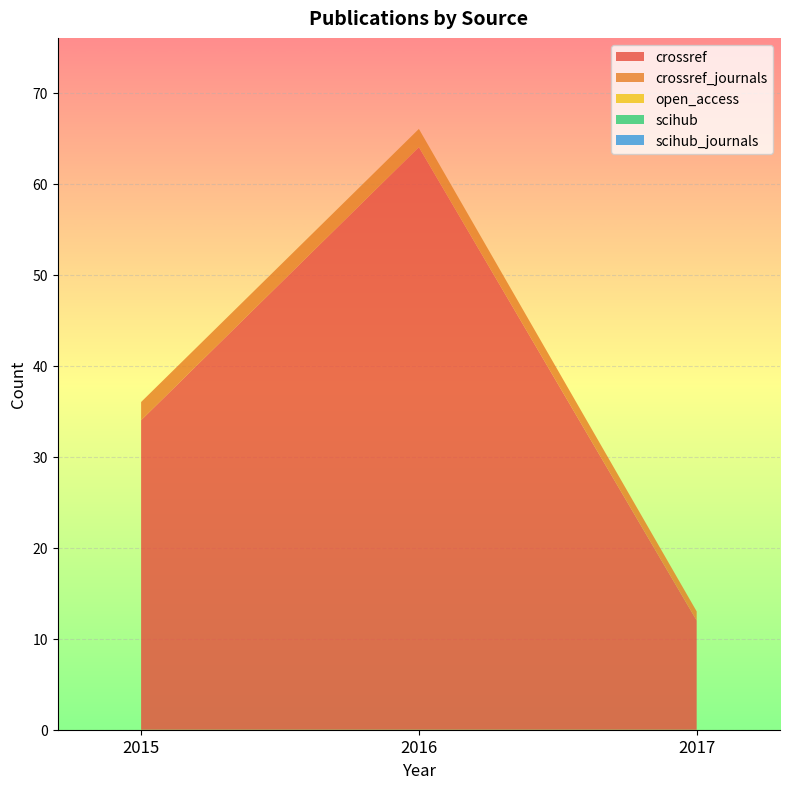

Reading left to right, transcribe all the data shown in this chart.

crossref: 34	64	12
crossref_journals: 2	2	1
open_access: 0	0	0
scihub: 0	0	0
scihub_journals: 0	0	0